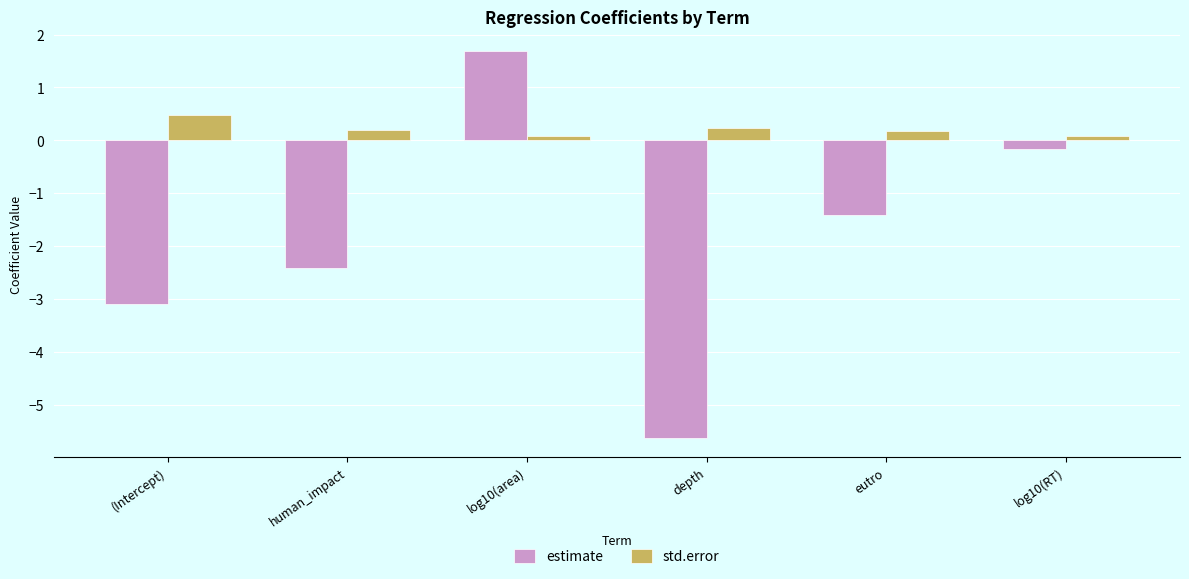

At which label does estimate first exceed -1?

log10(area)